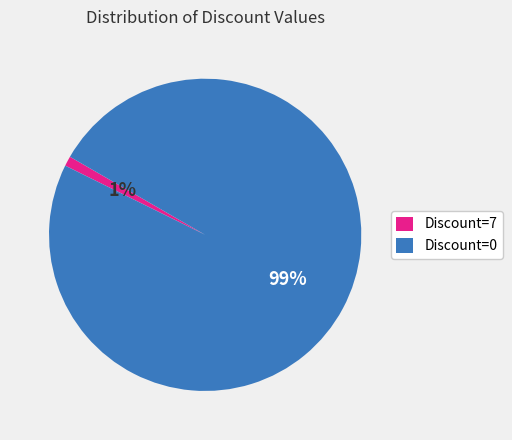

What percentage is the Discount=7 slice, to the nearest percent?

1%